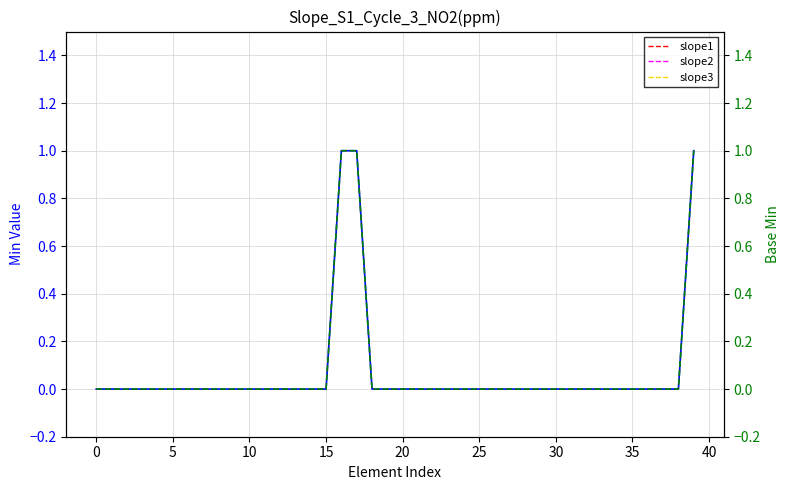

True or false: Base Min has more than 2 points higher than both neighbors.

False